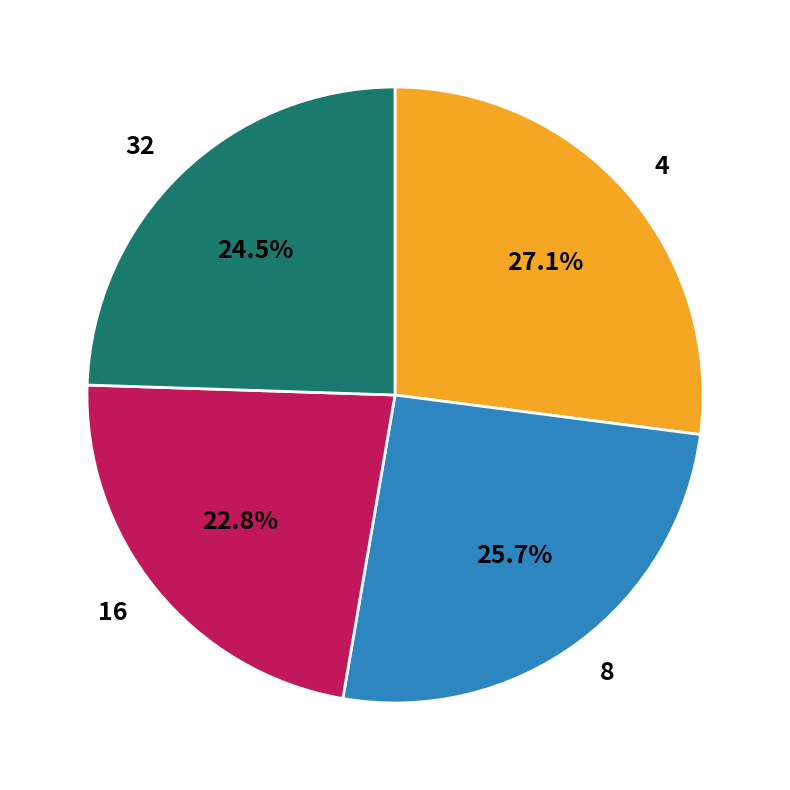

To the nearest percent, what is the difference between the 16 and 8 slice percentages?

3%